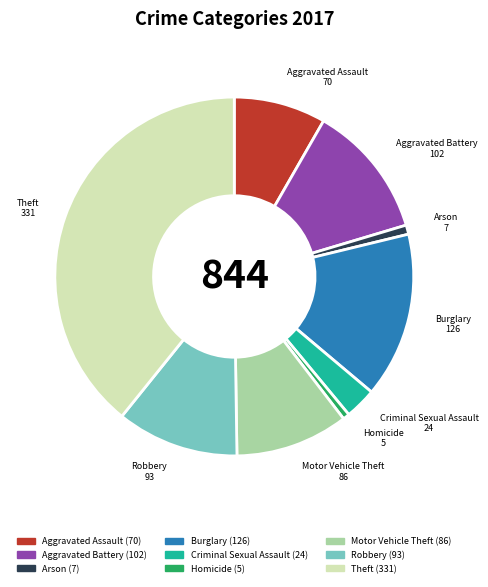

Is it true that Burglary is 15% of the pie?

True